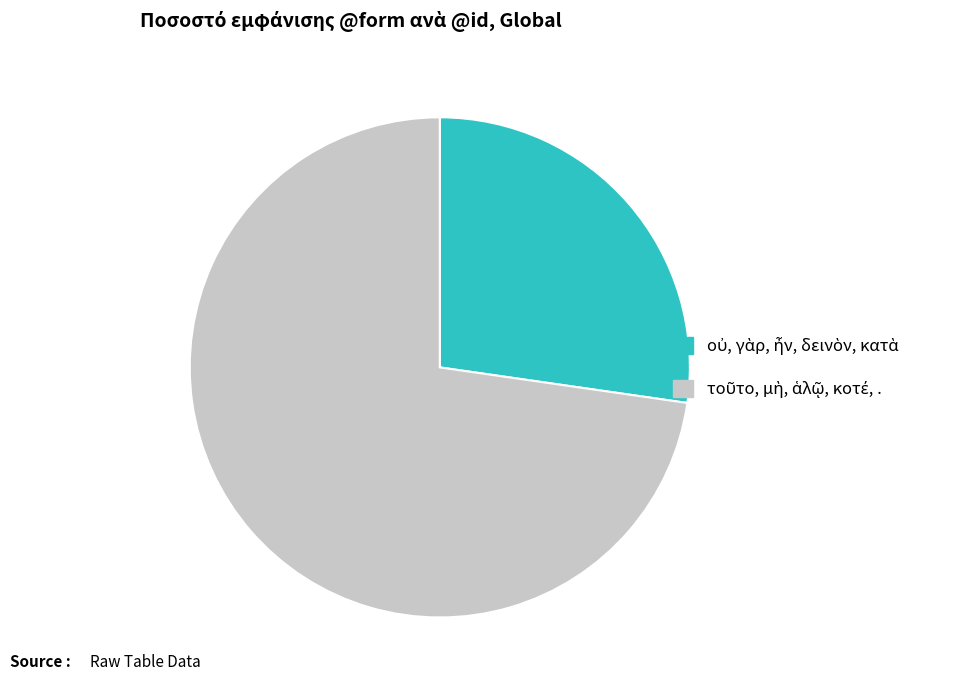

Count the number of slices in the pie.

2